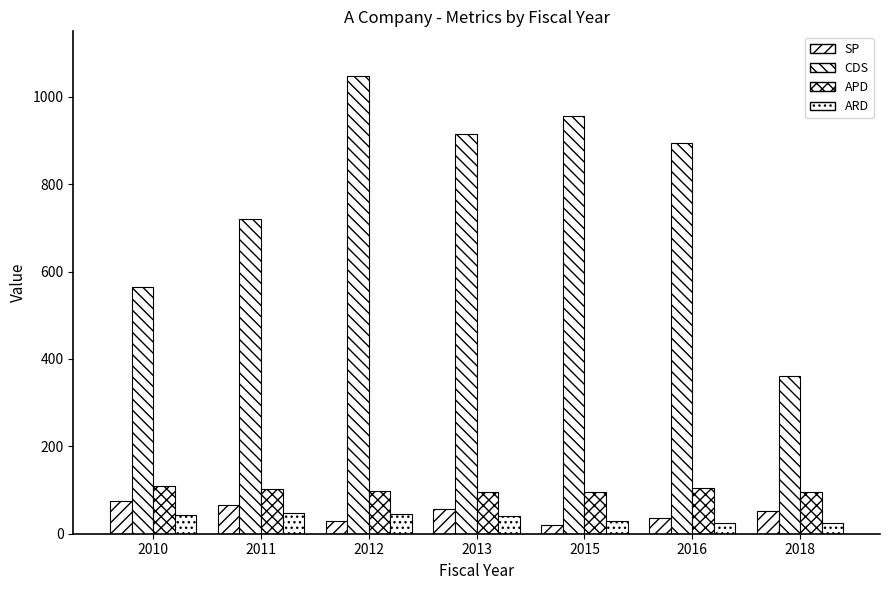

The ARD series shows 45 at 2012. True or false?

True